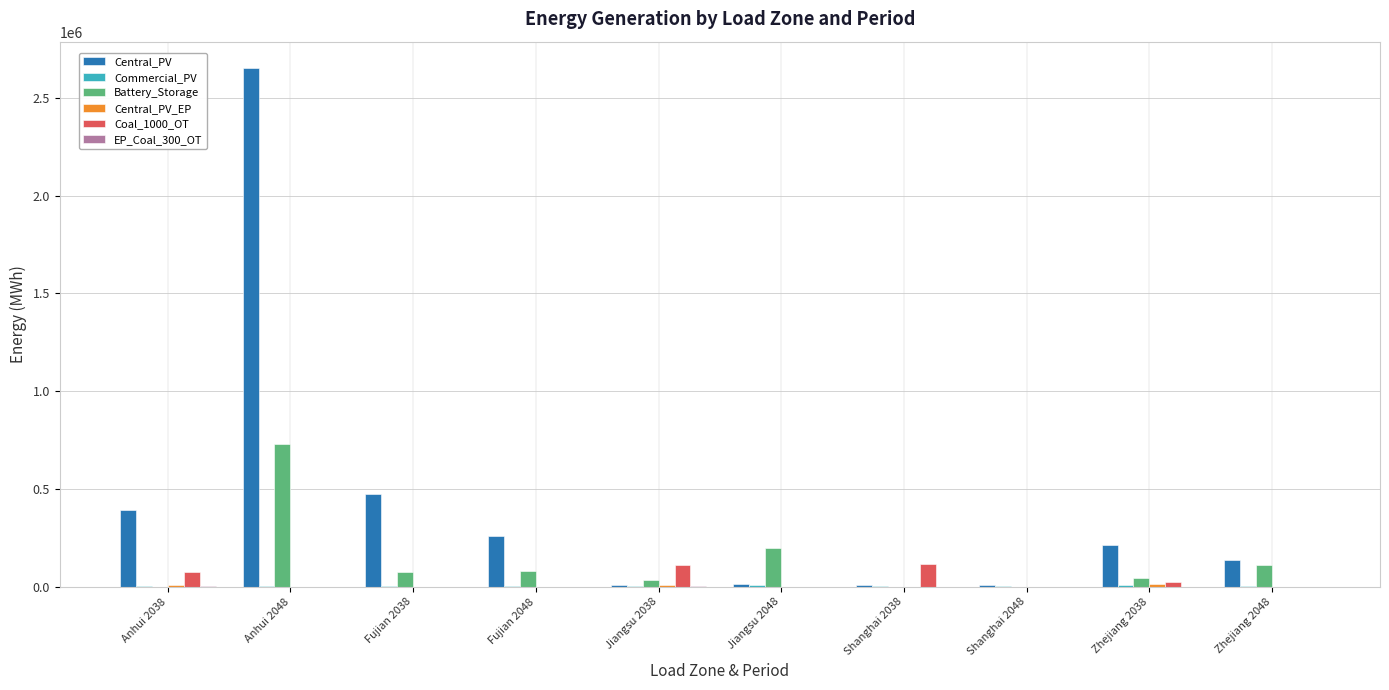

Which series changed the most between Anhui 2048 and Shanghai 2038?

Central_PV